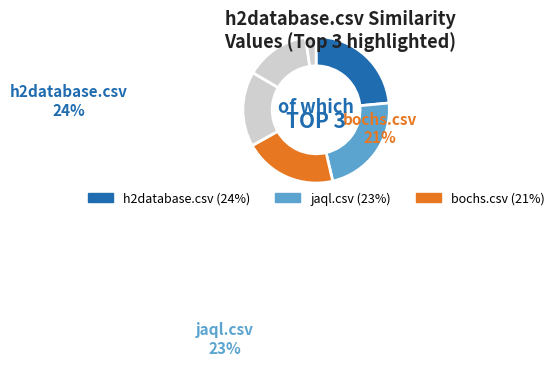

How many segments does this pie chart have?

6